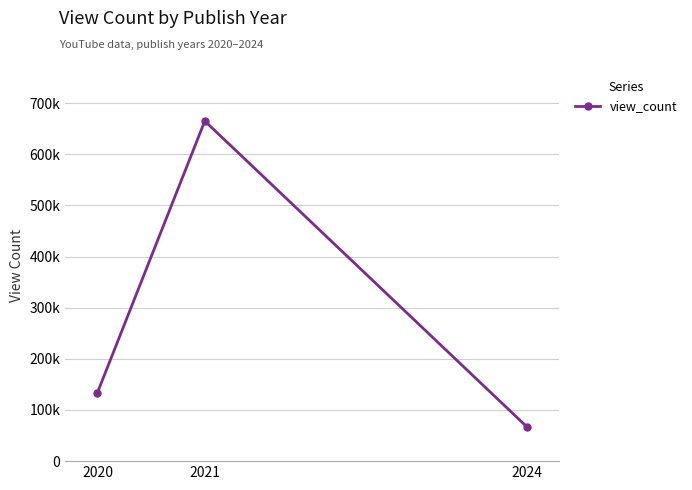

Does the chart display data point markers on the line(s)?

Yes